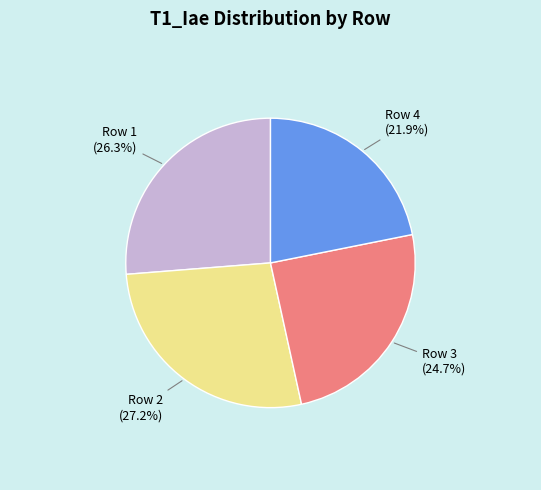

To the nearest percent, what is the combined percentage of Row 4 and Row 2?

49%